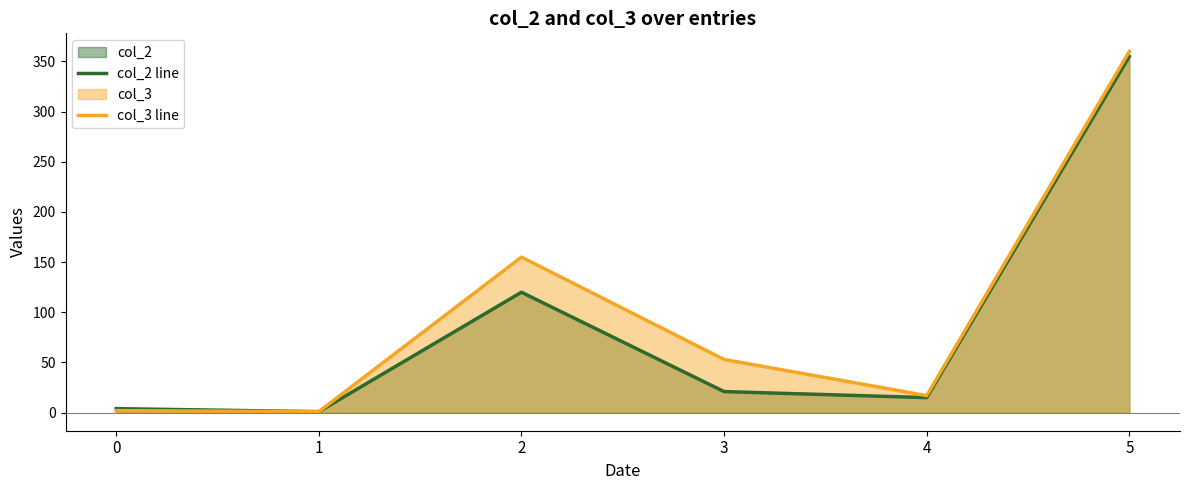

What is the difference between the highest and lowest values at 0?

2